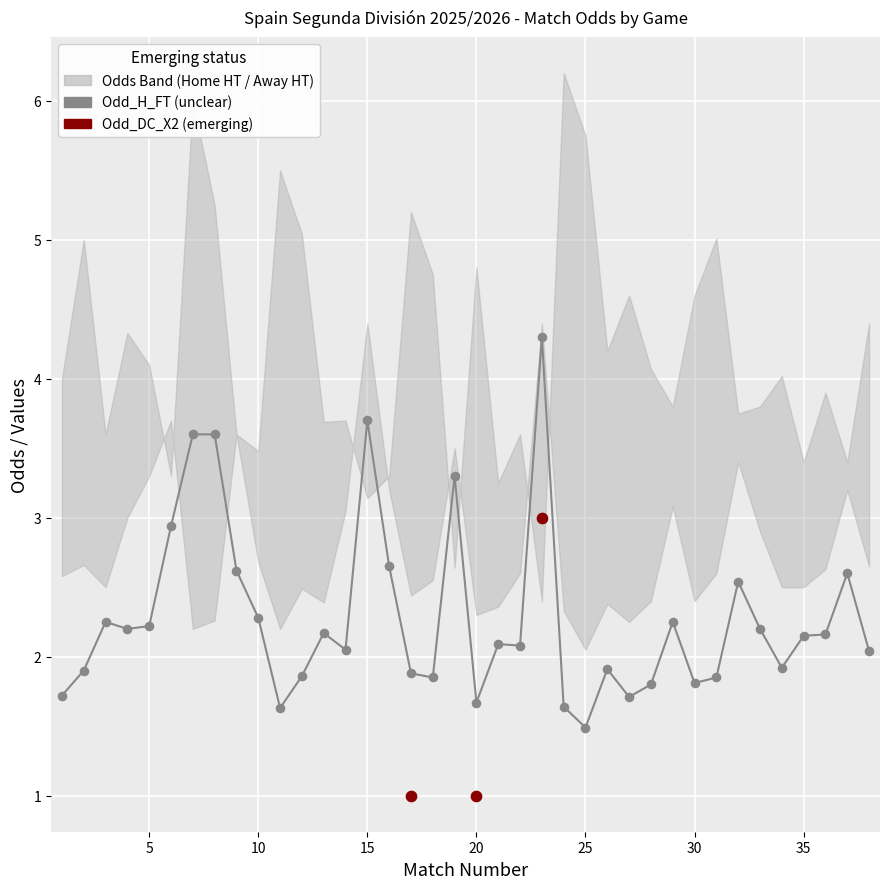

Which series contains the highest Y value?

Odd_H_FT (unclear)